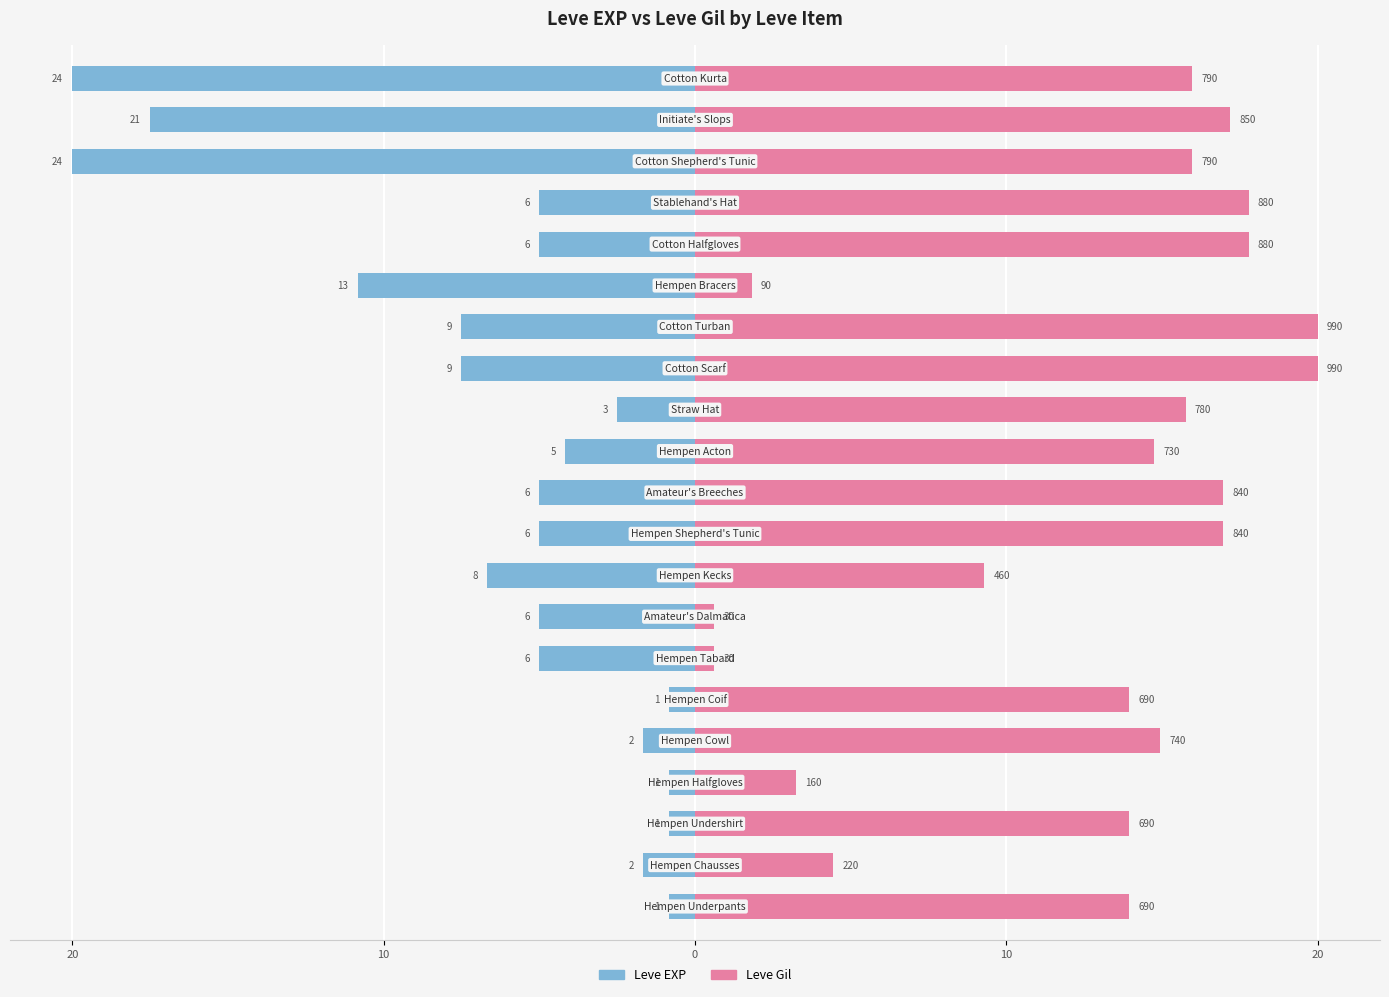

How many data points in Leve Gil are above 14?

12